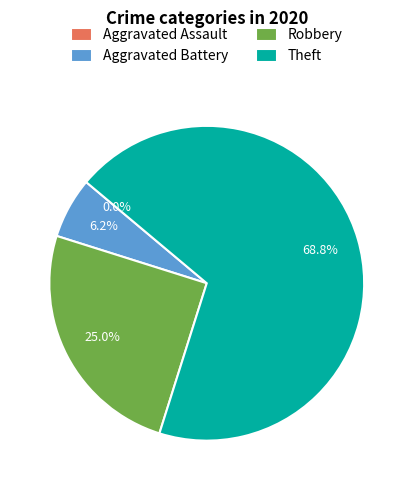

How many slices are in this pie chart?

4